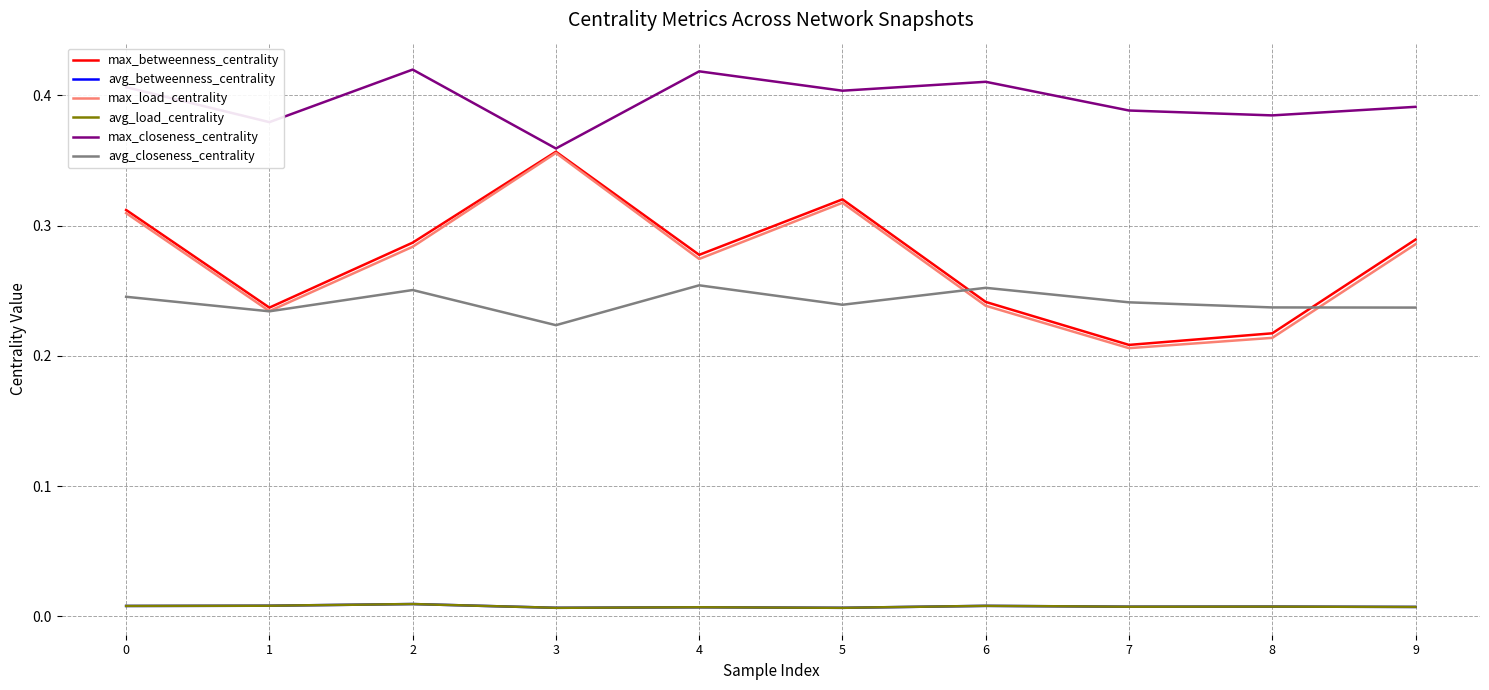

Where is the first local minimum for max_closeness_centrality?

1